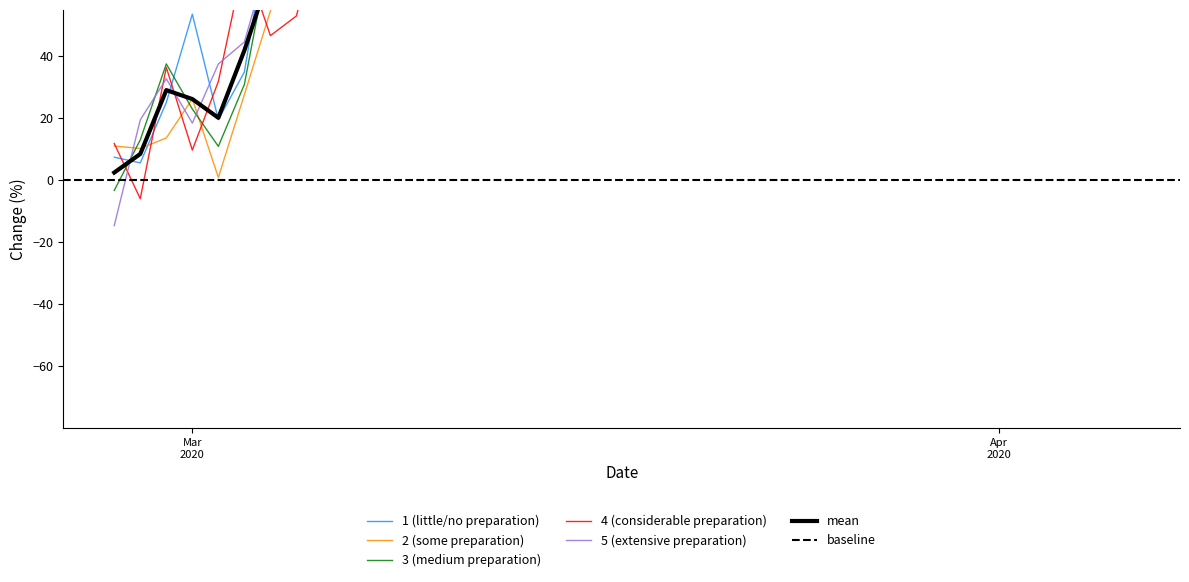

Approximately how many times larger is the value at 2020-03-24 compared to 2020-03-20?

1.8